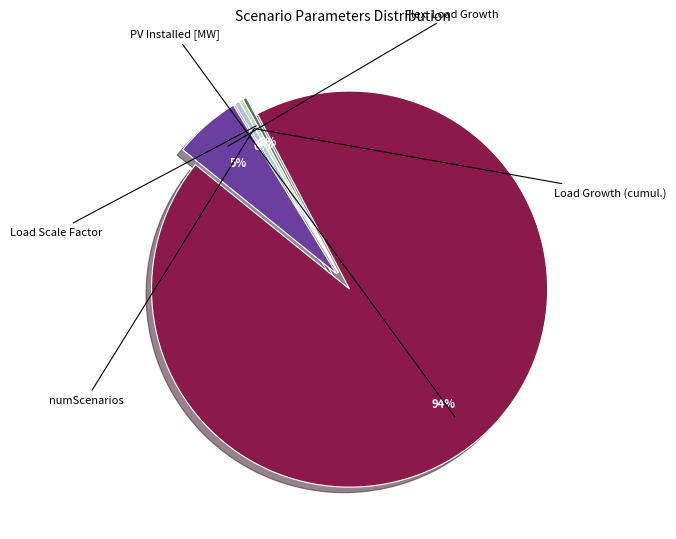

The Load Scale Factor slice represents 0% of the pie. True or false?

True